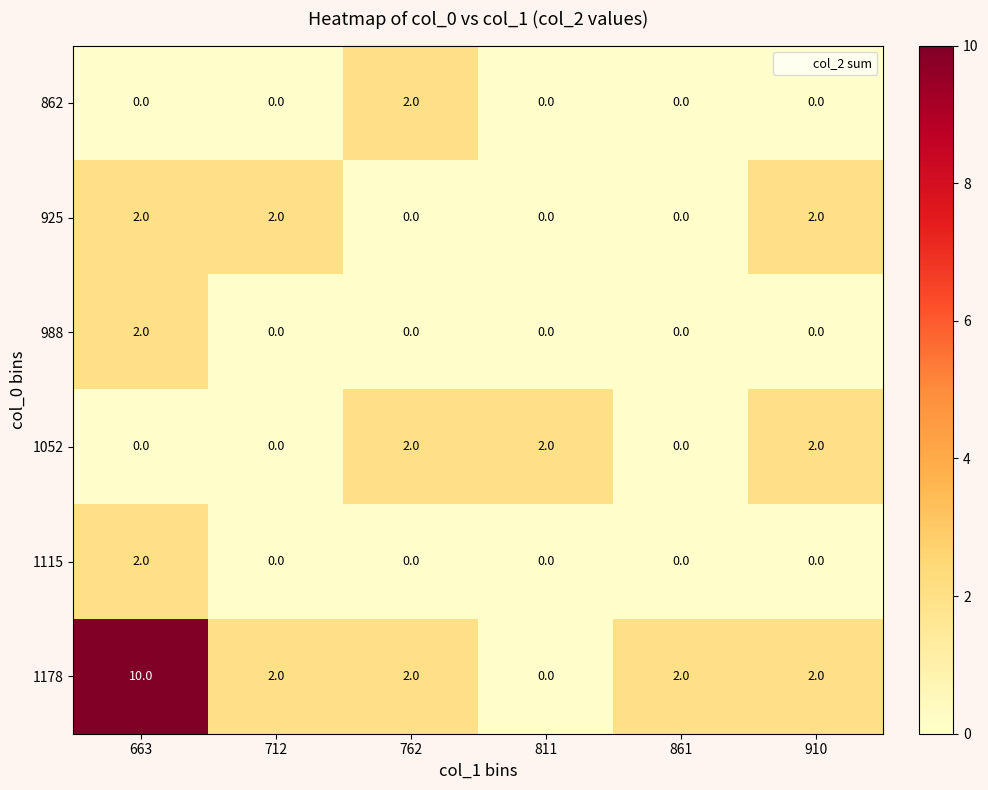

Is it true that 862 equals 1 at 811?

False